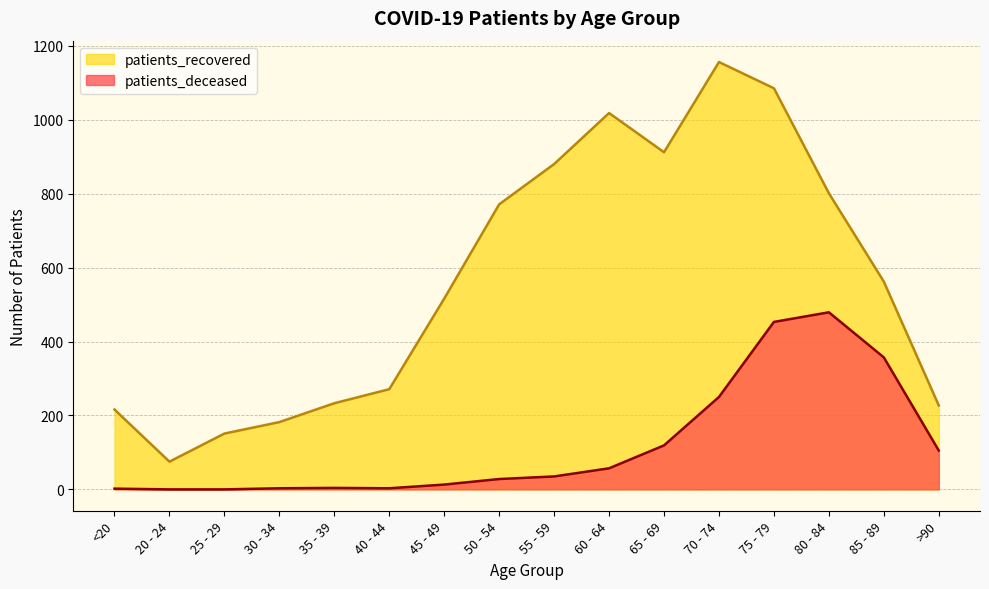

The patients_deceased series shows 270 at 25 - 29. True or false?

False